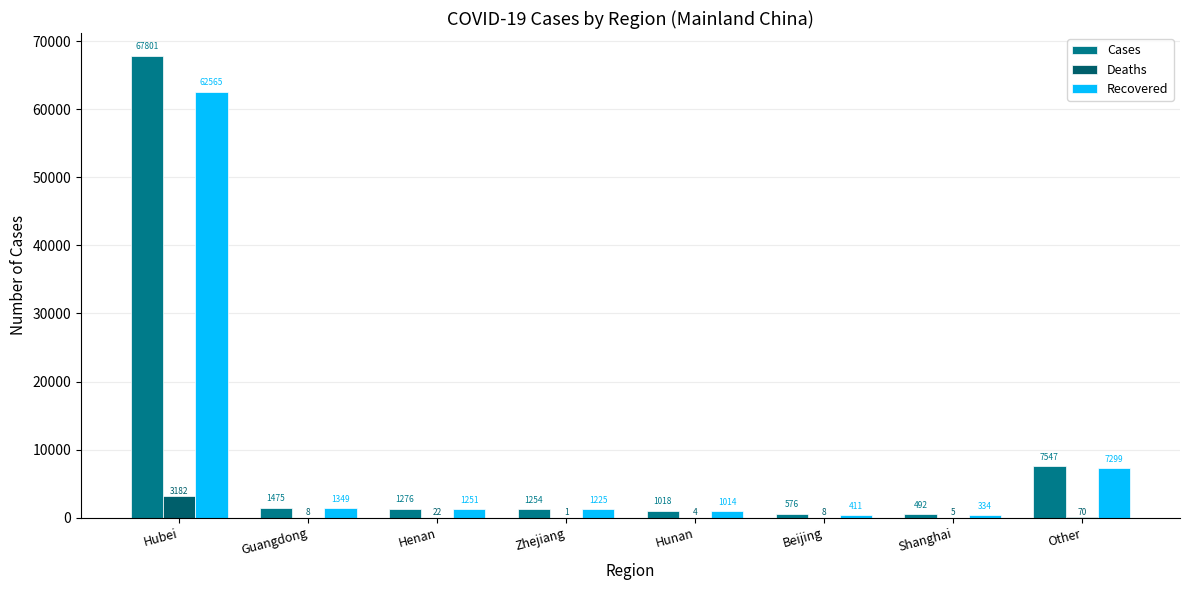

Which label corresponds to the largest value in the chart?

Hubei